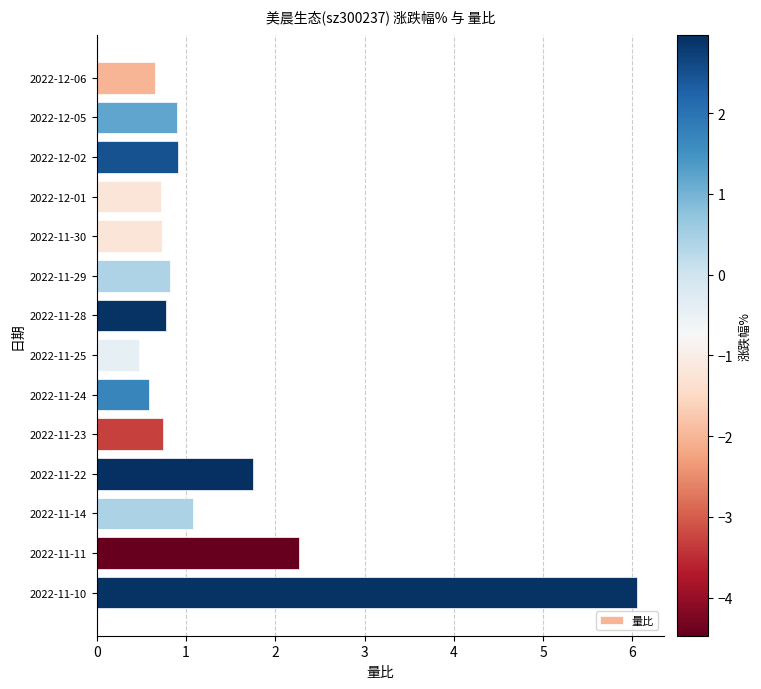

At which label is the value closest to 3?

2022-11-11